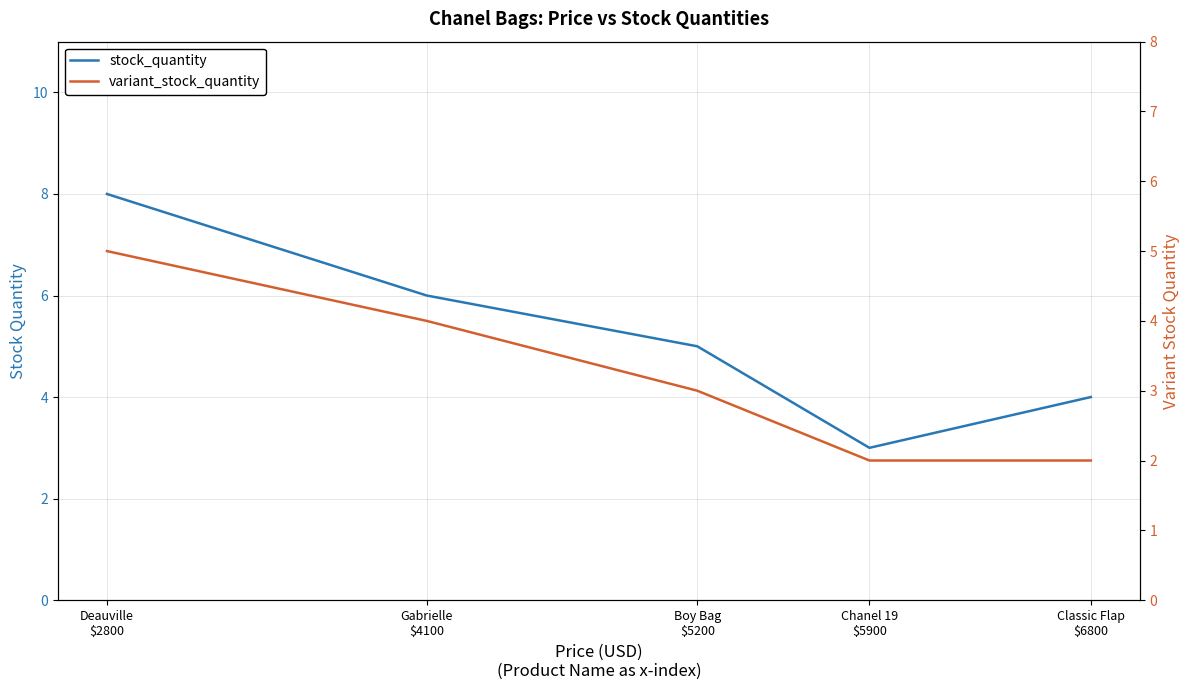

What is the value of the variant_stock_quantity point at the 4th from the left?

2